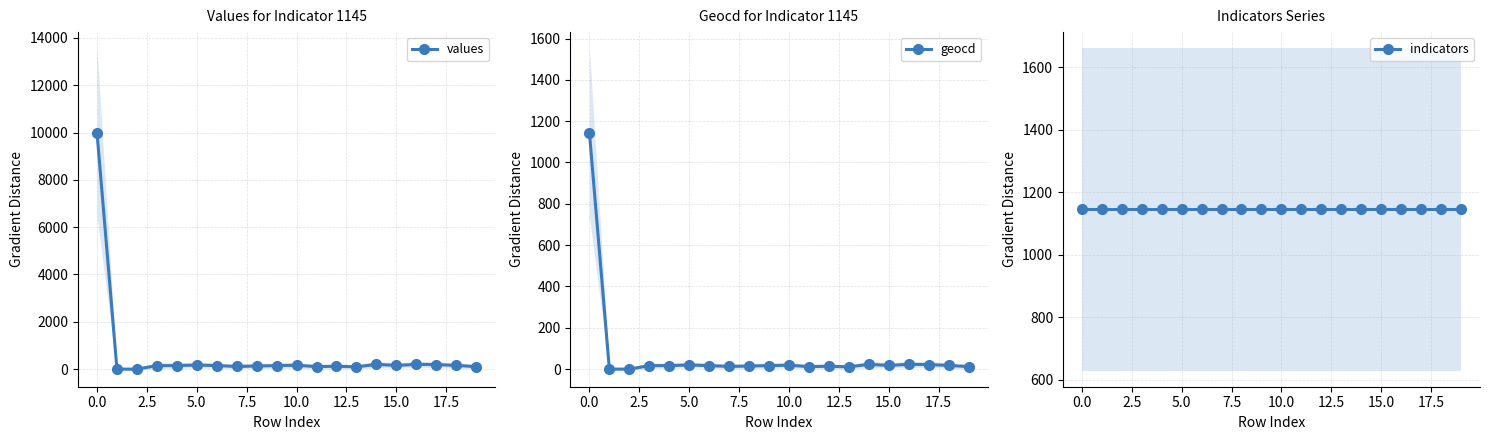

At how many categories does at least one series exceed 9661?

1